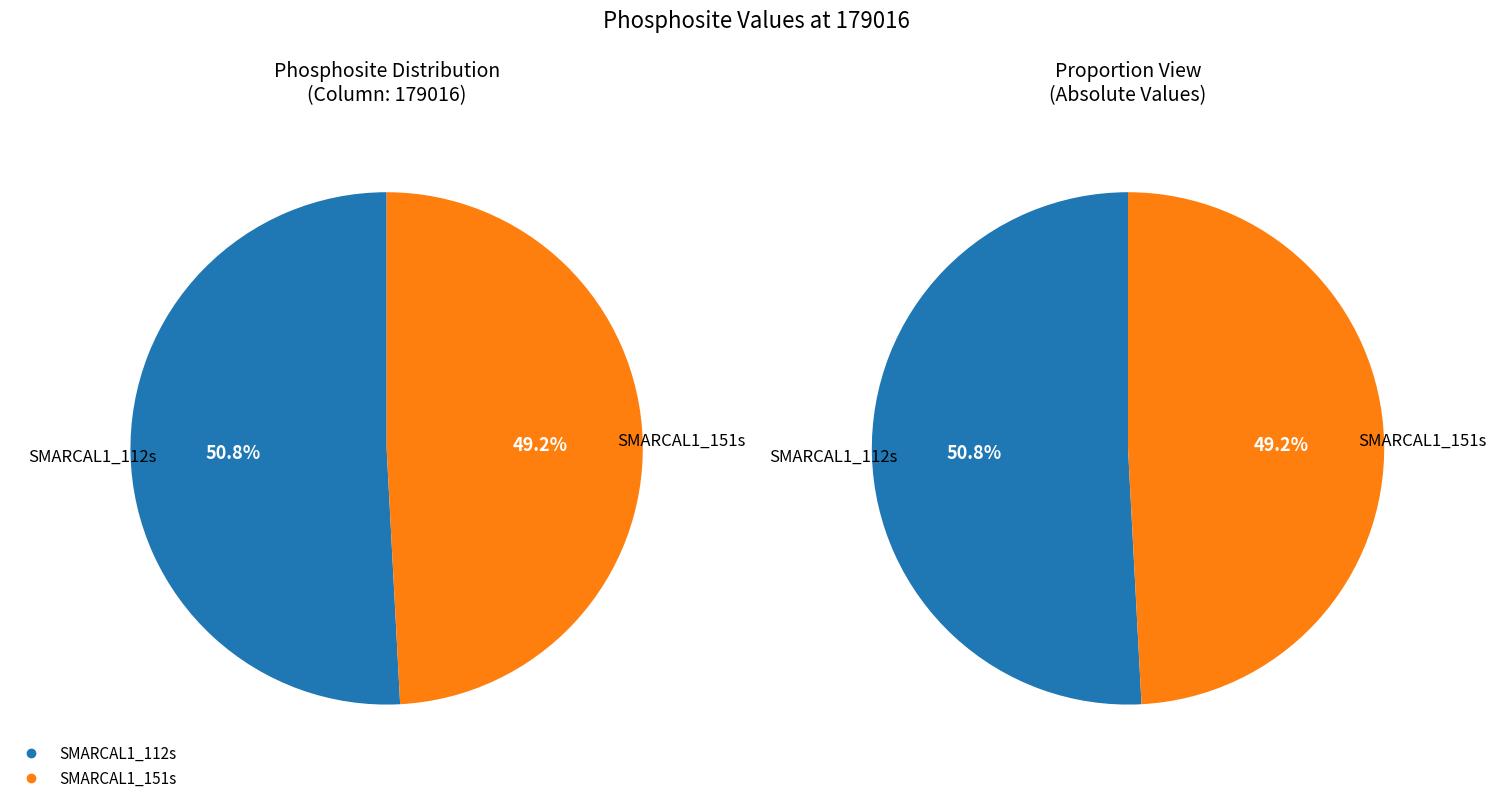

To the nearest percent, what portion does SMARCAL1_151s represent?

49%